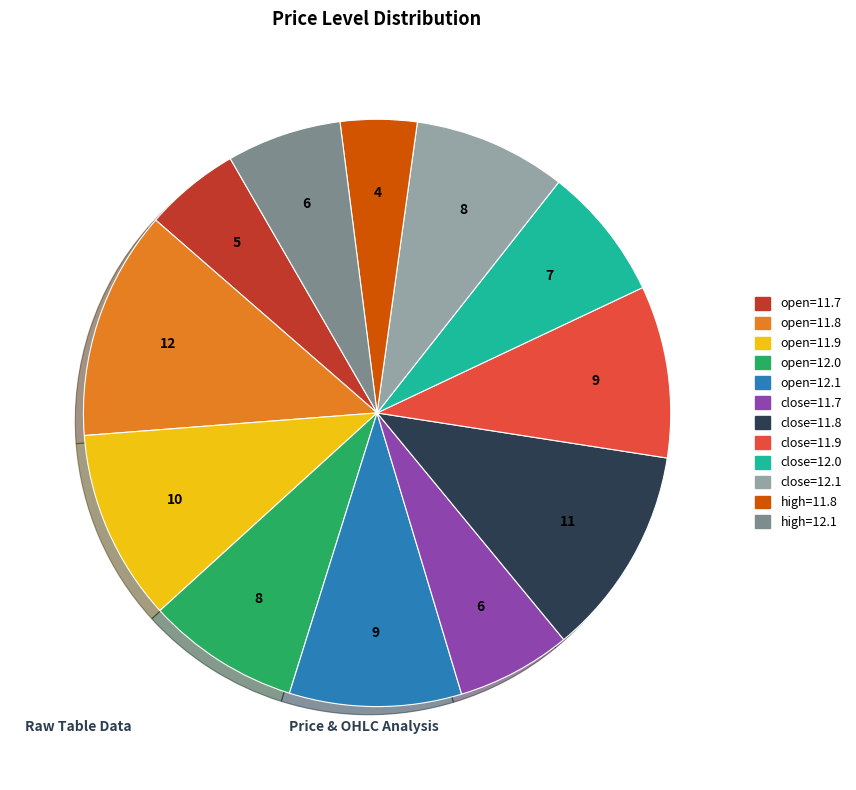

Which has a higher value, open=12.1 or open=11.7?

open=12.1